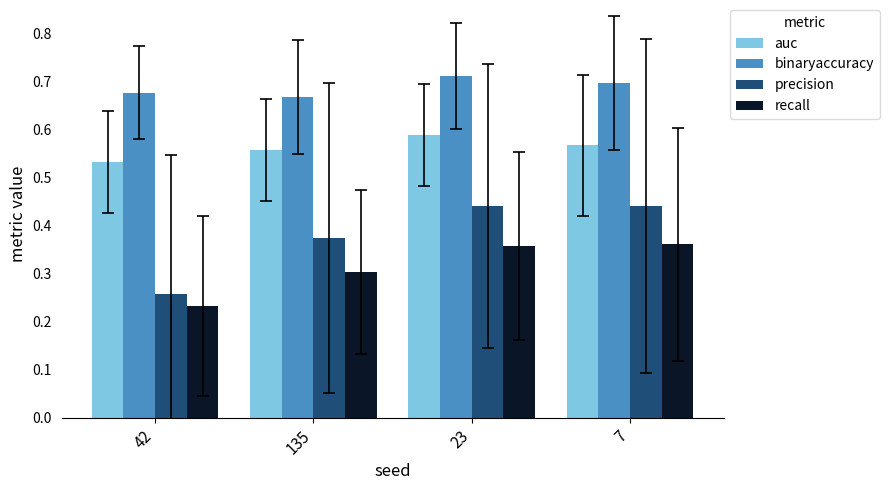

True or false: binaryaccuracy has a value of 0.7 at 23.

True